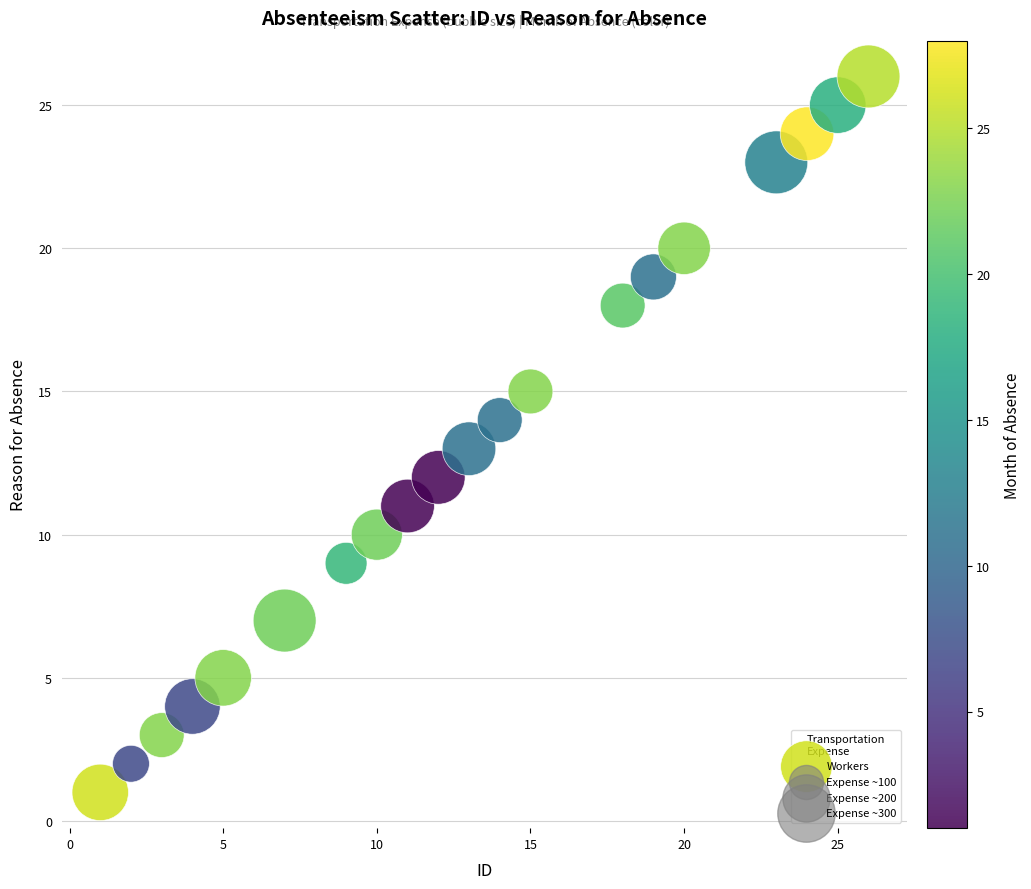

What is the range of X values (max minus min)?

25